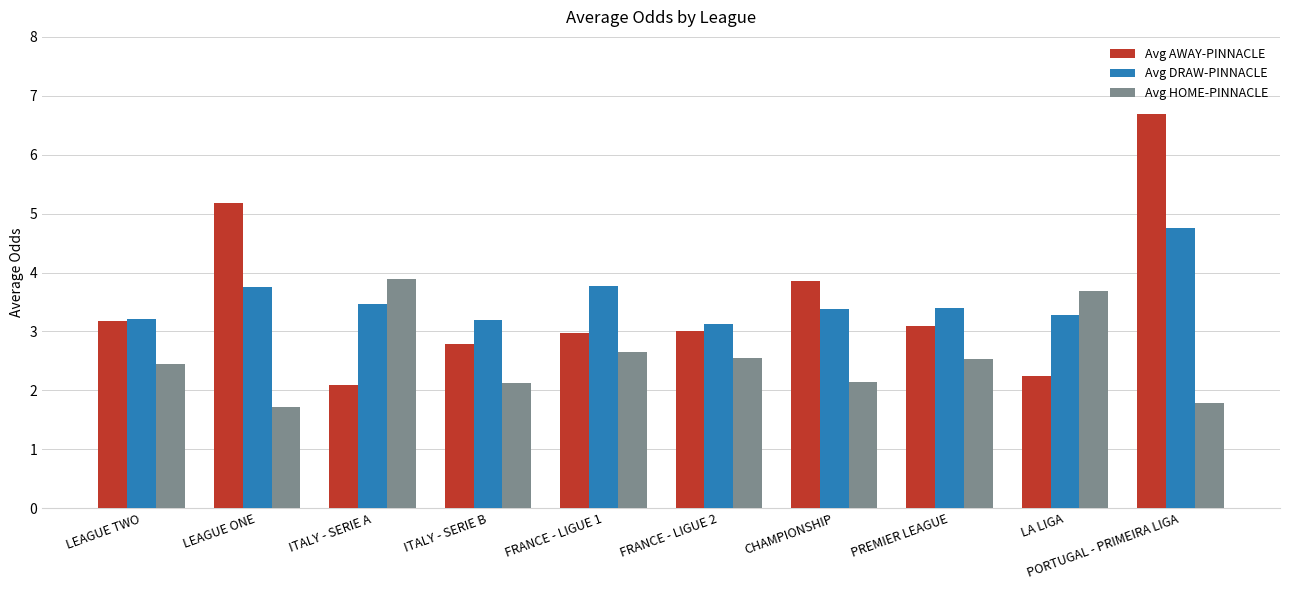

What is the spread (max minus min) of values at PREMIER LEAGUE?

0.9